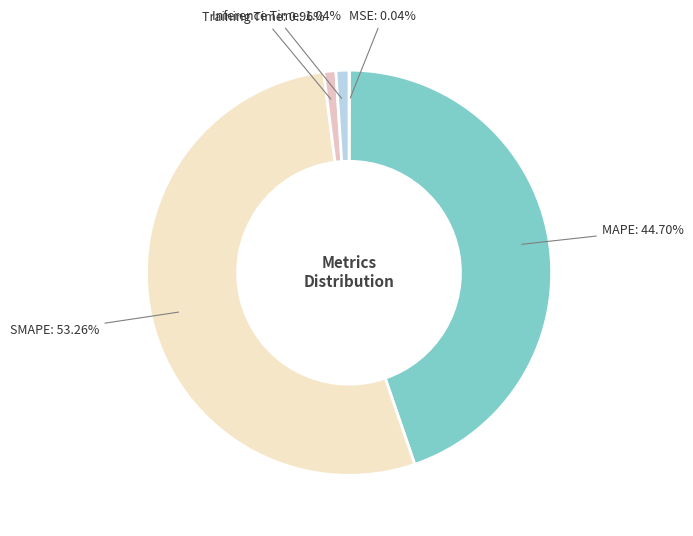

Does MAPE account for over 50% of the chart?

No